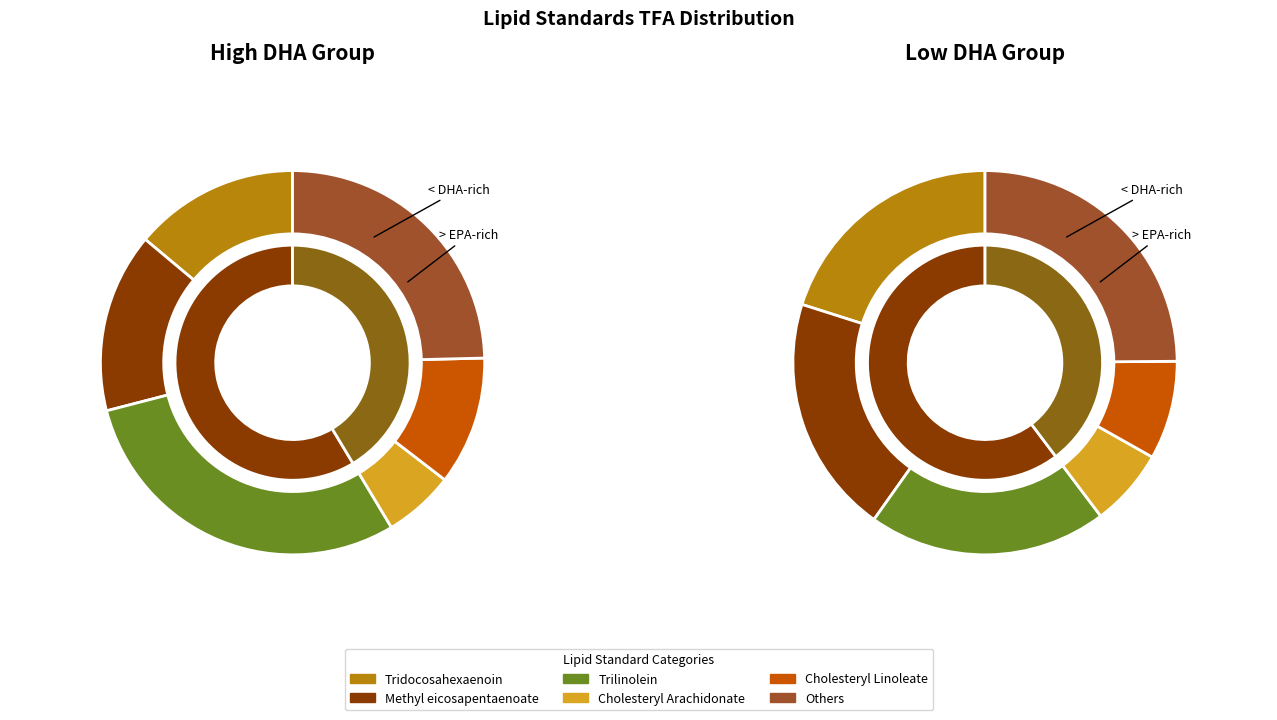

True or false: 1 accounts for 50% of the total.

True